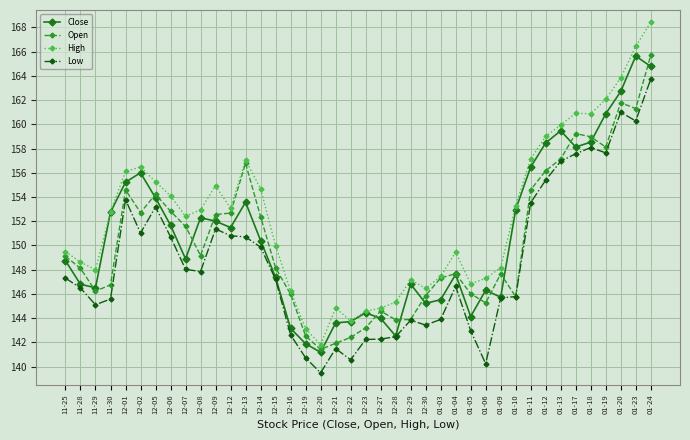

Is the value of Low at 01-19 greater than the value of Close at 01-10?

Yes